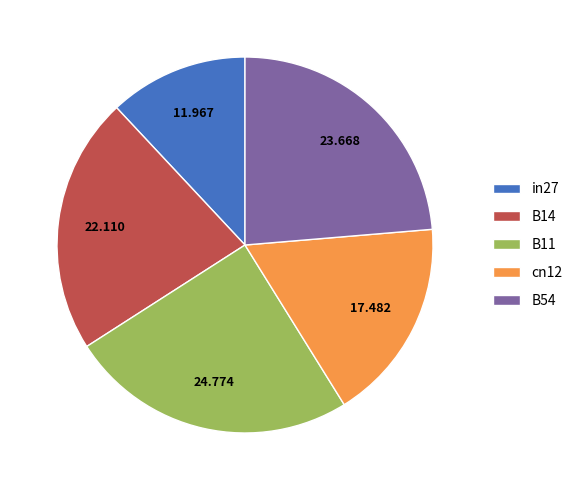

Combined, do B11 and cn12 account for over 50%?

No